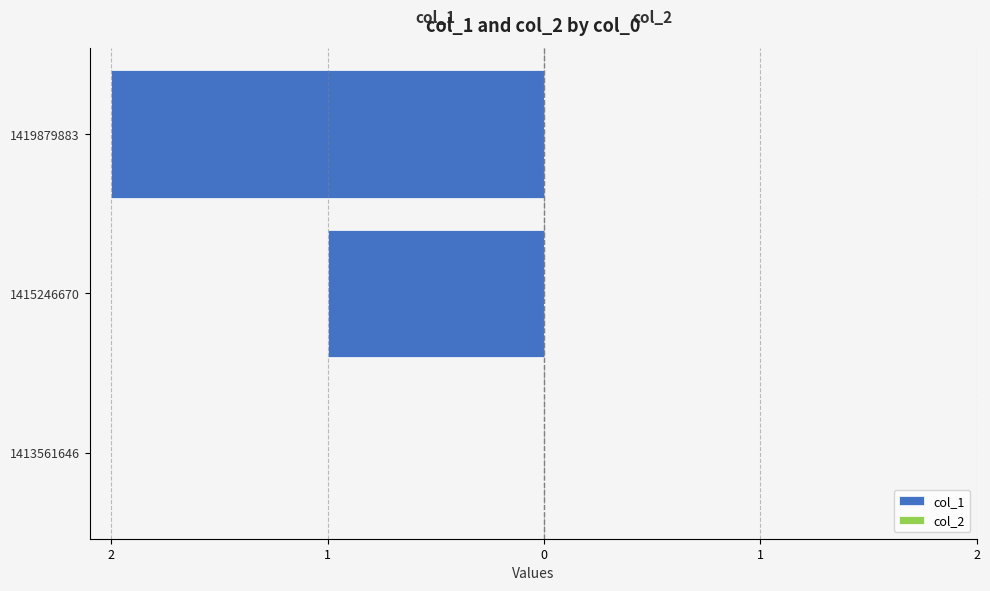

Are the bars horizontal?

Yes